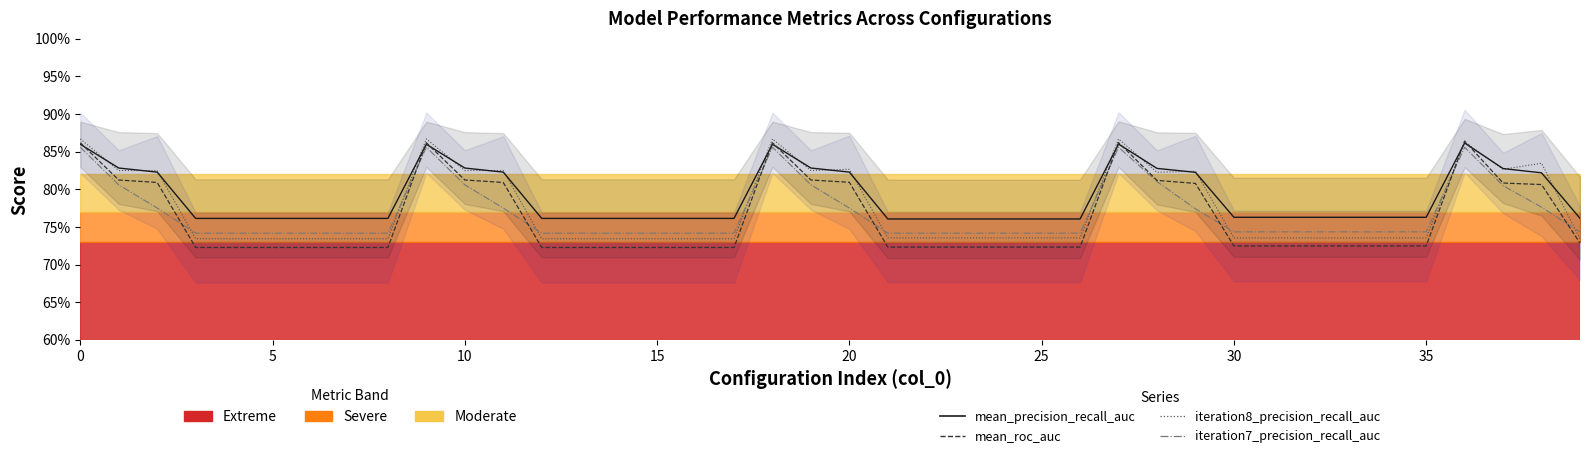

Is the value of iteration7_precision_recall_auc at 15 greater than the value of mean_precision_recall_auc at 16?

No